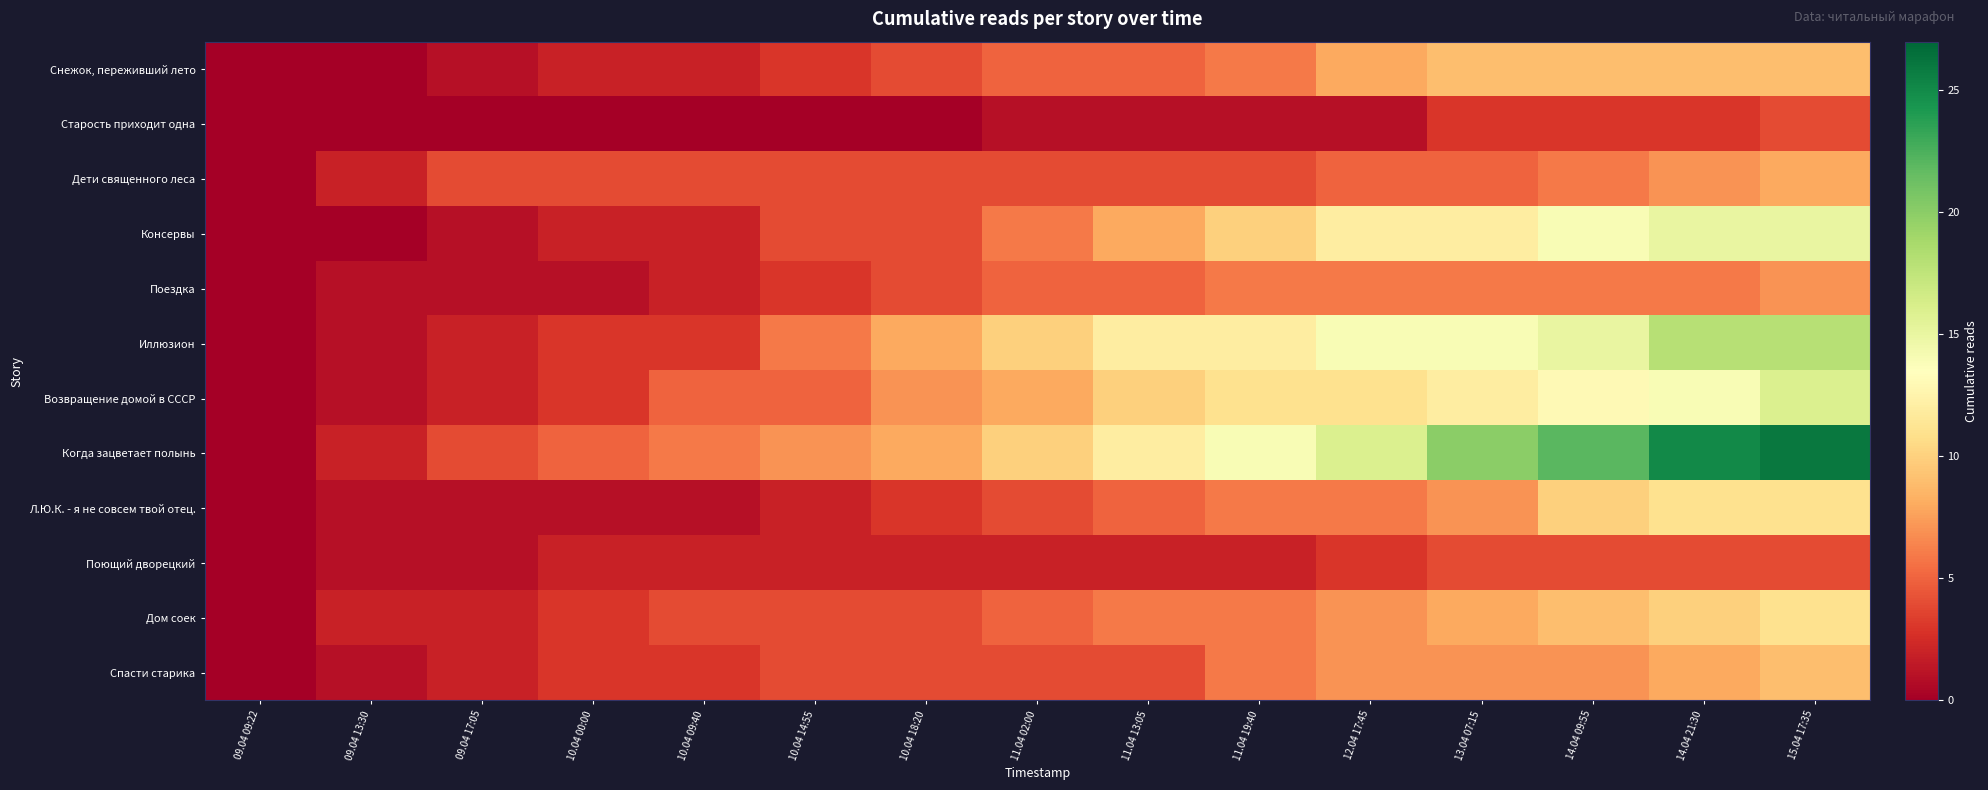

At 10.04 14:55, list the series in order from smallest to largest.

Старость приходит одна, Л.Ю.К. - я не совсем твой отец., Поющий дворецкий, Снежок, переживший лето, Поездка, Дети священного леса, Консервы, Дом соек, Спасти старика, Возвращение домой в СССР, Иллюзион, Когда зацветает полынь